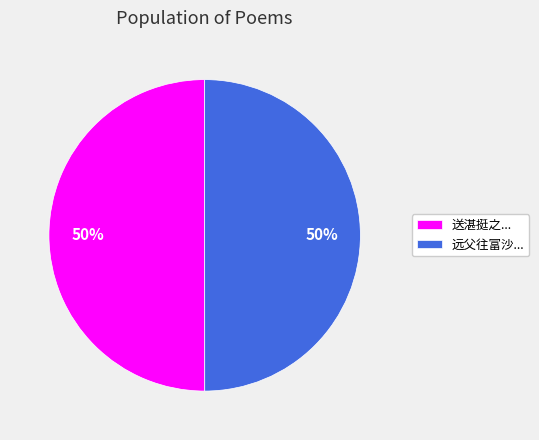

To the nearest percent, what is the average slice percentage?

50%